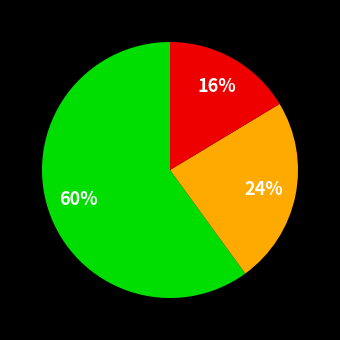

Is there a majority slice in this chart?

Yes